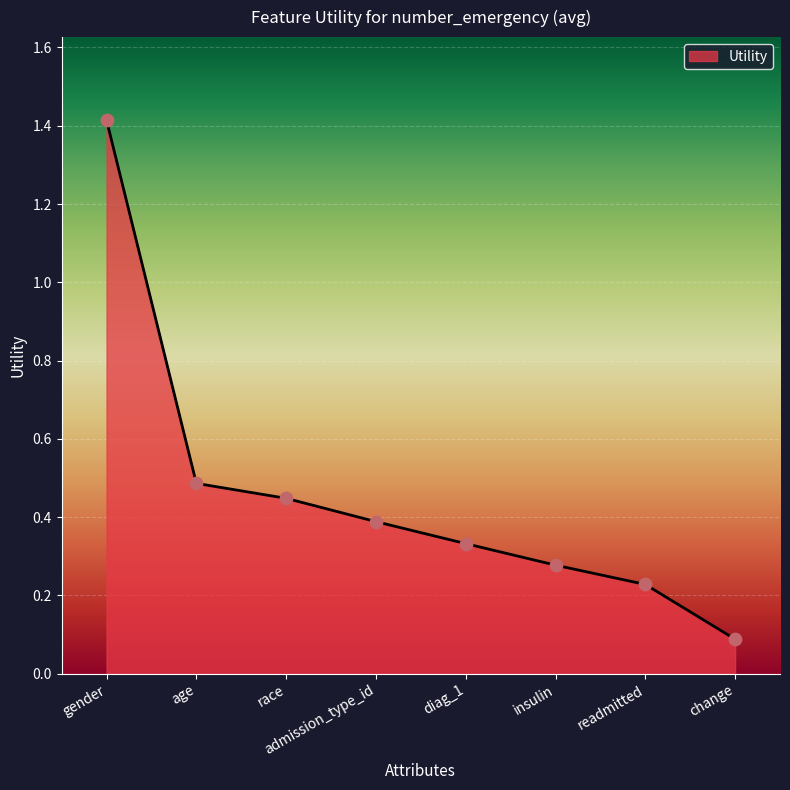

Between admission_type_id and change, which is larger?

admission_type_id